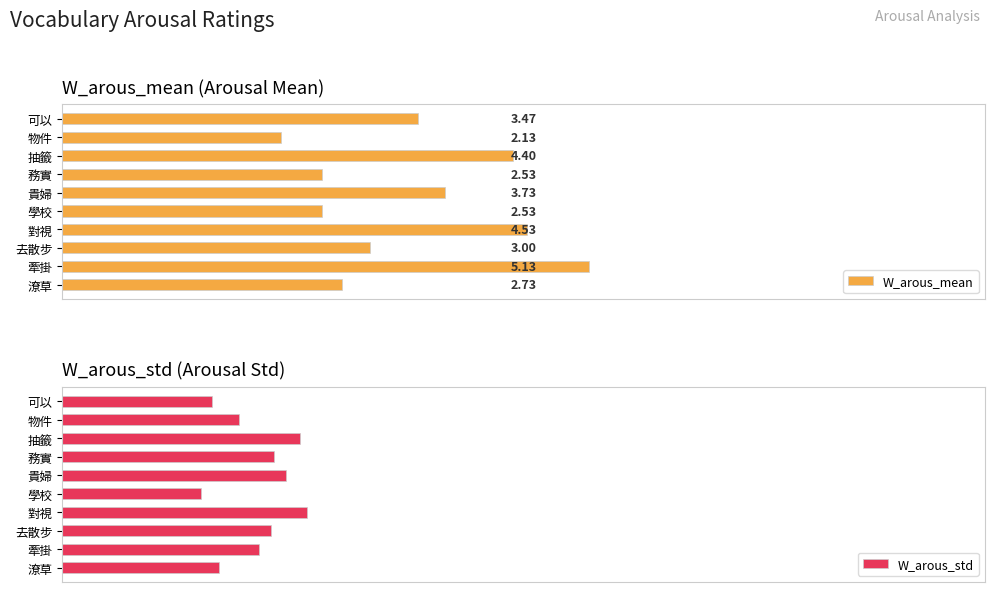

Which category has the lowest value across all series?

4